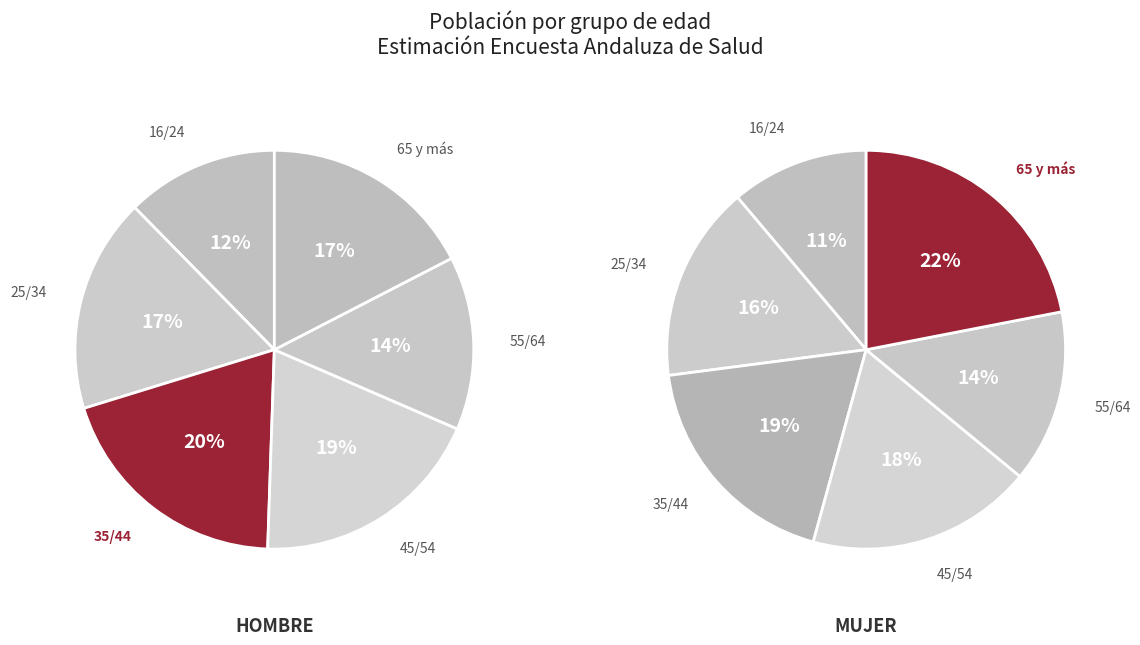

Rank the series at 25/34 from highest to lowest value.

Hombre, Mujer